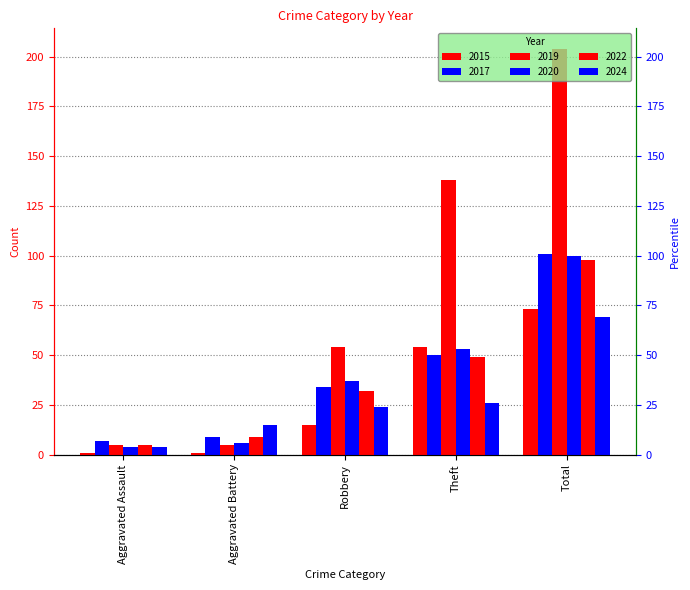

What is the spread (max minus min) of values at Aggravated Assault?

6